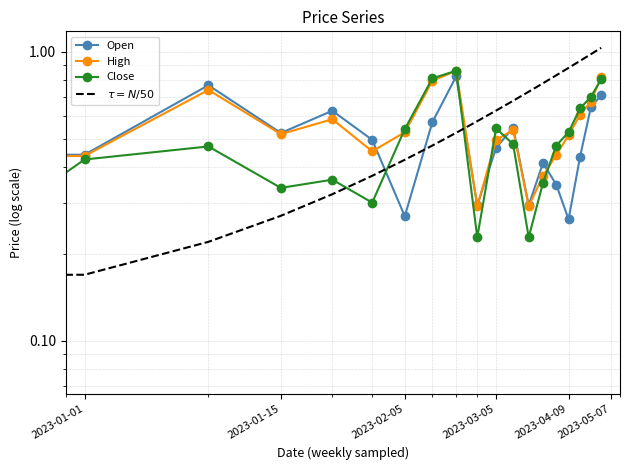

What is the total value across all series at 2023-02-05?

1.8